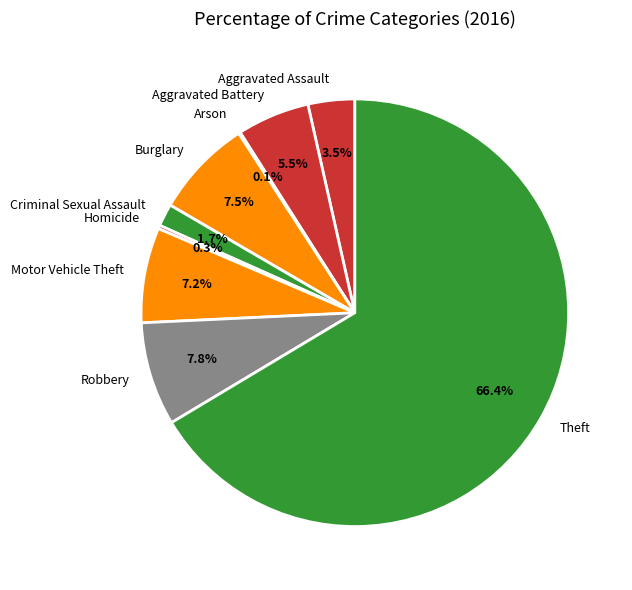

Between Criminal Sexual Assault and Robbery, which is larger?

Robbery